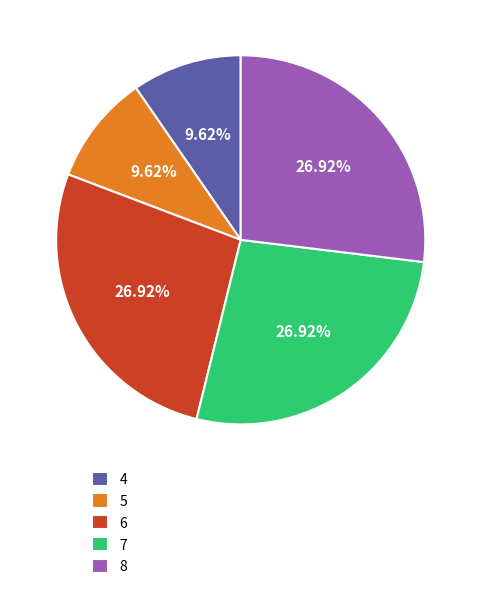

Is 6 the majority of the pie?

No